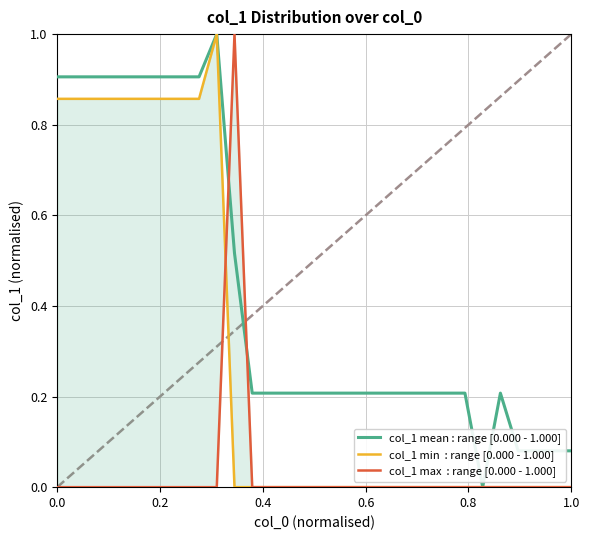

Reading left to right, transcribe all the data shown in this chart.

col_1 mean : range [0.000 - 1.000]: 0.9	0.9	0.9	0.9	0.9	0.9	0.9	0.9	0.9	1.0	0.5	0.2	0.2	0.2	0.2	0.2	0.2	0.2	0.2	0.2	0.2	0.2	0.2	0.2	0.0	0.2	0.1	0.1	0.1	0.1
col_1 min  : range [0.000 - 1.000]: 0.9	0.9	0.9	0.9	0.9	0.9	0.9	0.9	0.9	1.0	0.0	0.0	0.0	0.0	0.0	0.0	0.0	0.0	0.0	0.0	0.0	0.0	0.0	0.0	0.0	0.0	0.0	0.0	0.0	0.0
col_1 max  : range [0.000 - 1.000]: 0.0	0.0	0.0	0.0	0.0	0.0	0.0	0.0	0.0	0.0	1.0	0.0	0.0	0.0	0.0	0.0	0.0	0.0	0.0	0.0	0.0	0.0	0.0	0.0	0.0	0.0	0.0	0.0	0.0	0.0